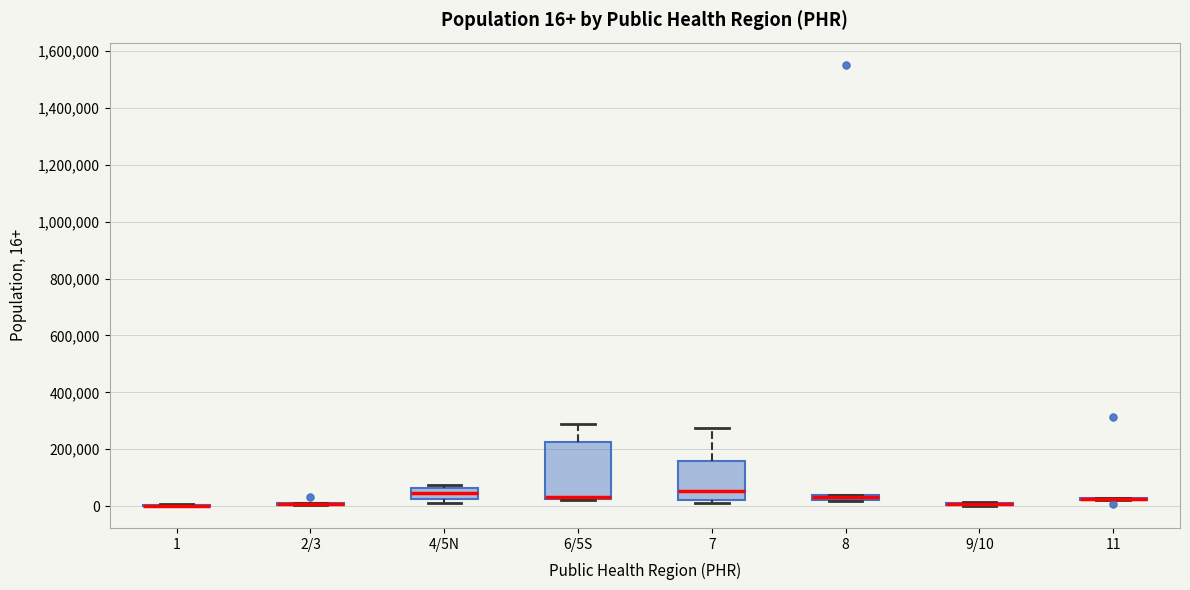

Which box is the tallest, from its lower edge to its upper edge?

6/5S